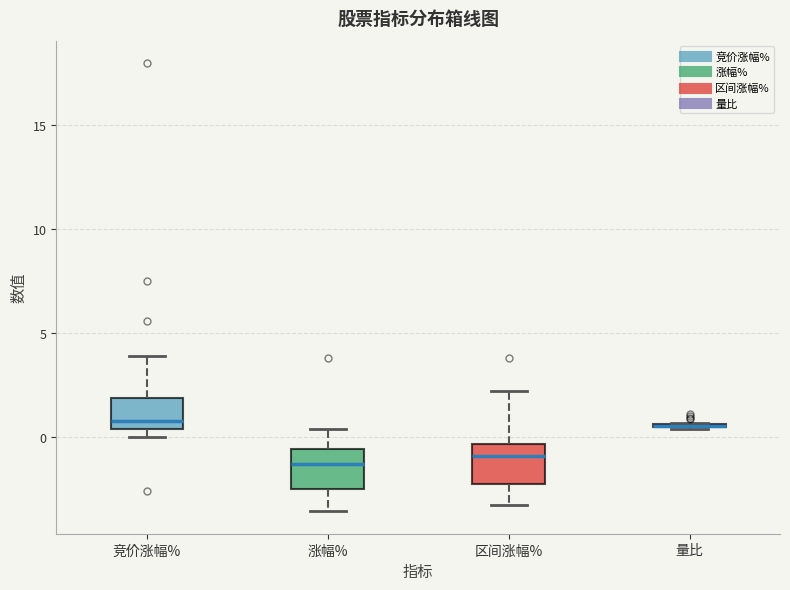

Reading left to right, read every box against the y-axis: the position of its median line, the range the box covers, and the ends of its whiskers. The values are not printed on the chart, so give them approximately, as read against the axis.

竞价涨幅%: median 1.0, box 0.5 to 2.0, whiskers 0.0 to 4.0
涨幅%: median -1.5, box -2.5 to -0.5, whiskers -3.5 to 0.5
区间涨幅%: median -1.0, box -2.5 to -0.5, whiskers -3.0 to 2.0
量比: box collapsed to a line at 0.5, whiskers 0.5 to 0.5